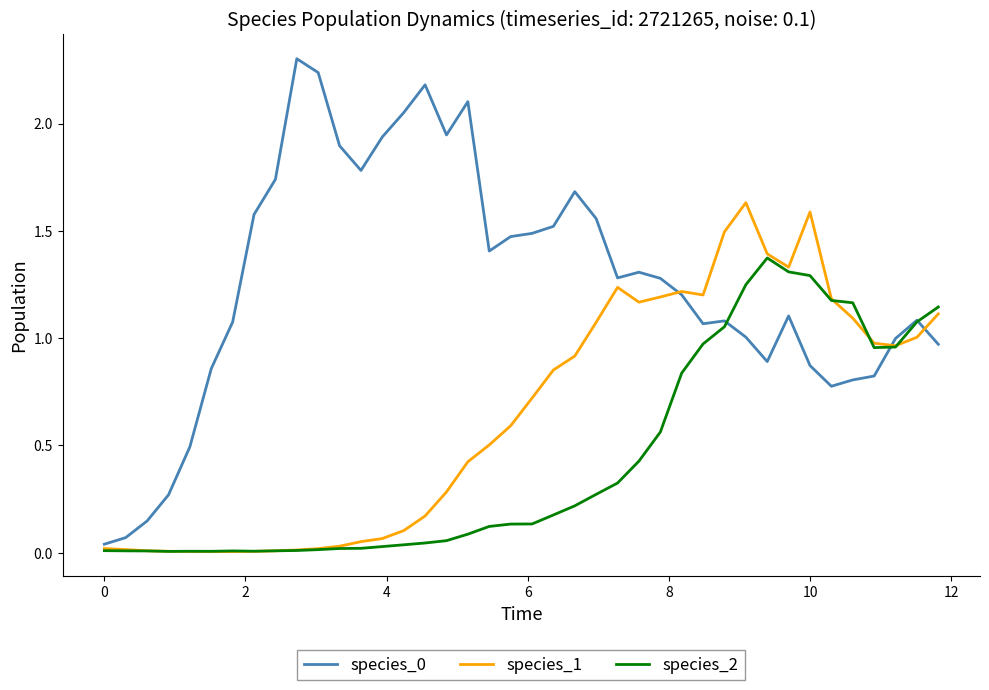

What is the maximum value shown in the chart?

2.3